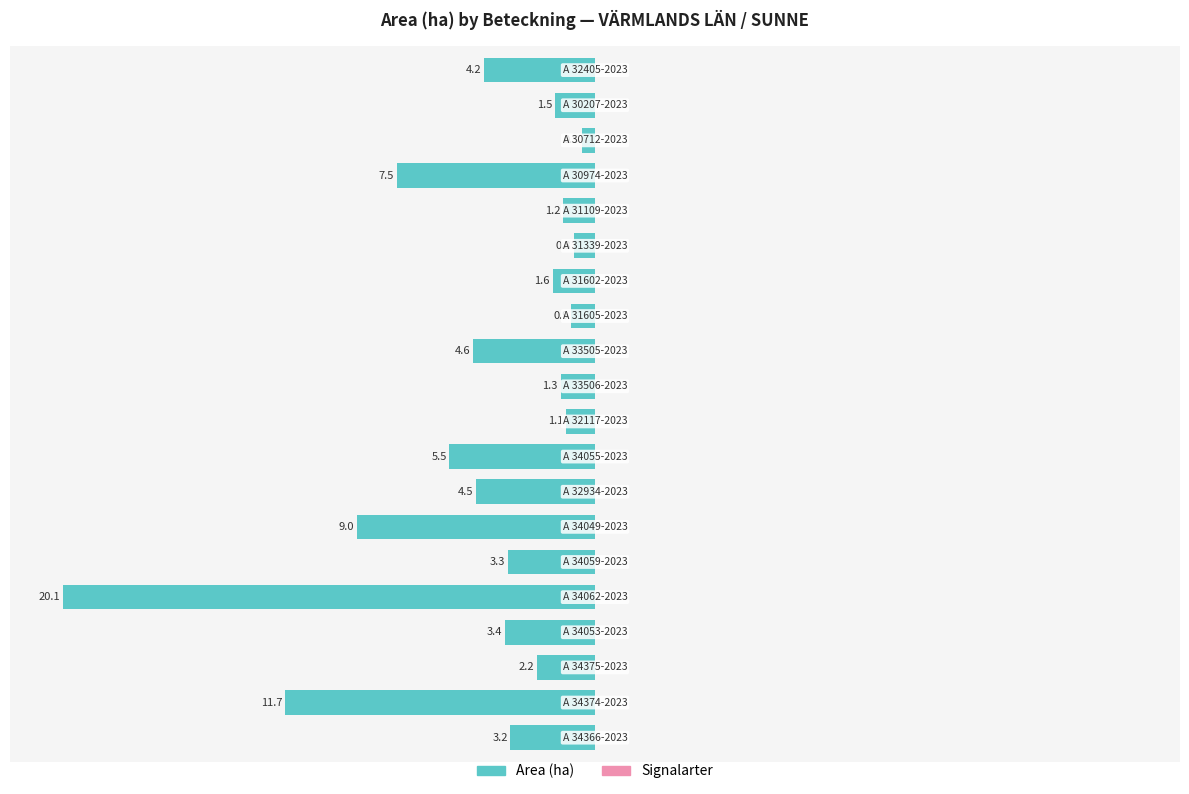

How many bars are there in total?

20